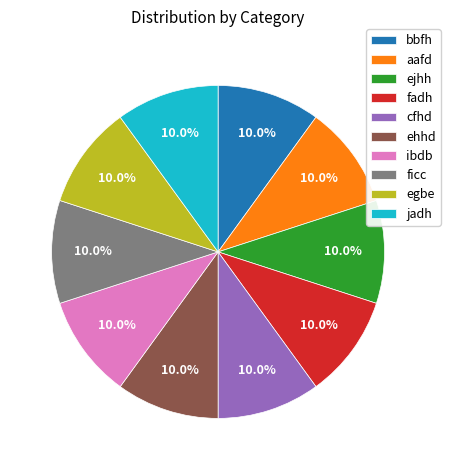

Do aafd and ficc together represent more than half of the pie?

No